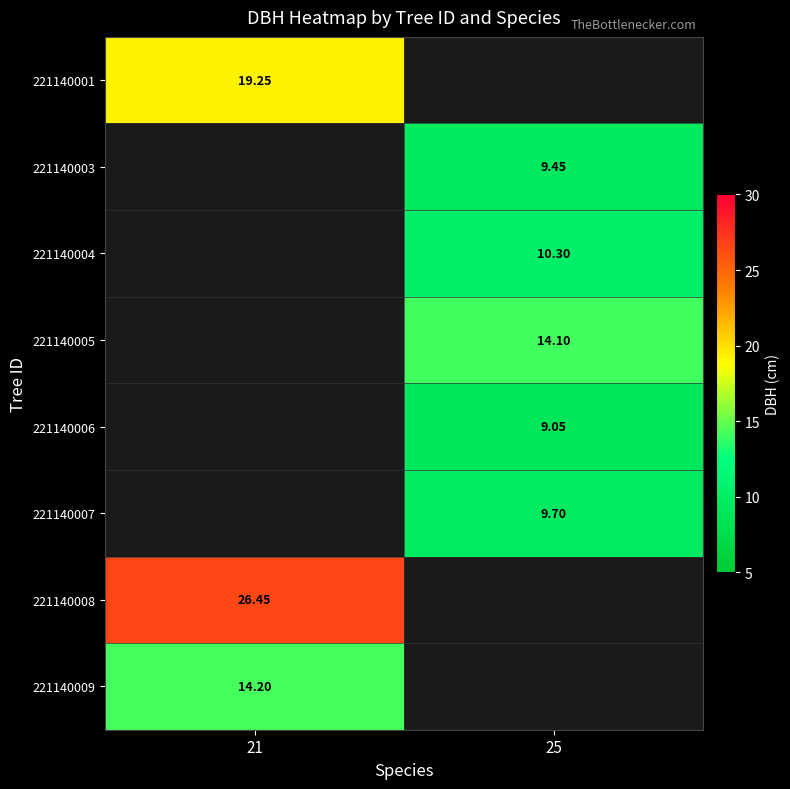

Is the value of 221140009 at 21 greater than the value of 221140004 at 25?

Yes